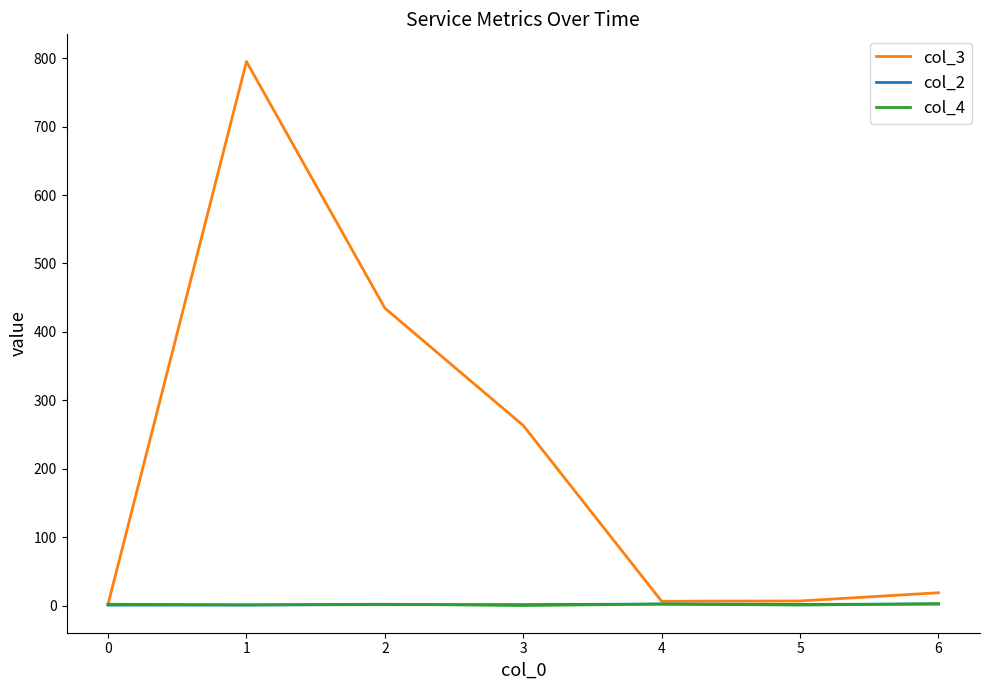

What is the spread (max minus min) of values at 0?

1.2